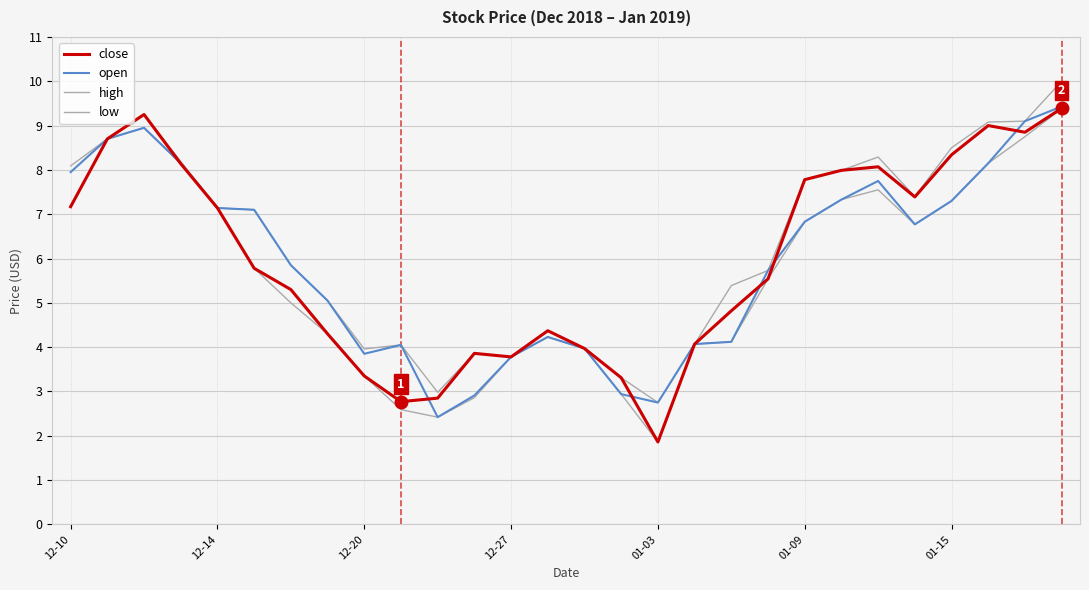

What is the highest value of the close series?

9.4